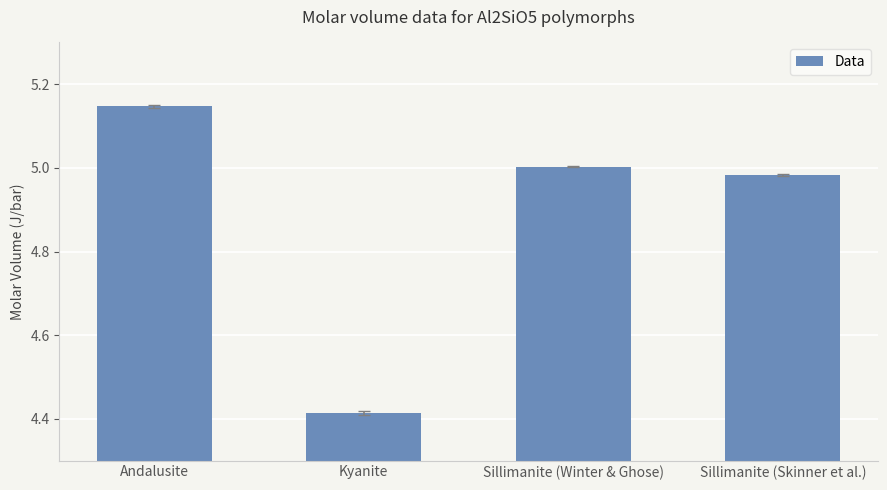

Rank the categories by value from highest to lowest.

Andalusite, Sillimanite (Winter & Ghose), Sillimanite (Skinner et al.), Kyanite